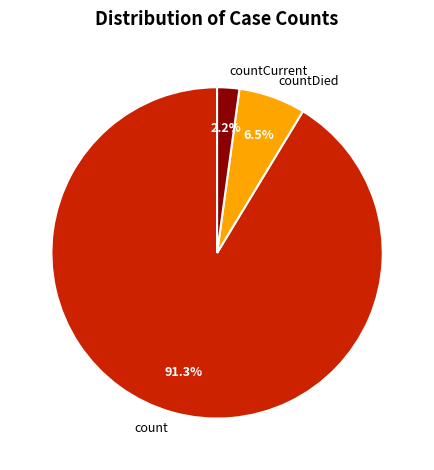

True or false: countCurrent accounts for 16% of the total.

False